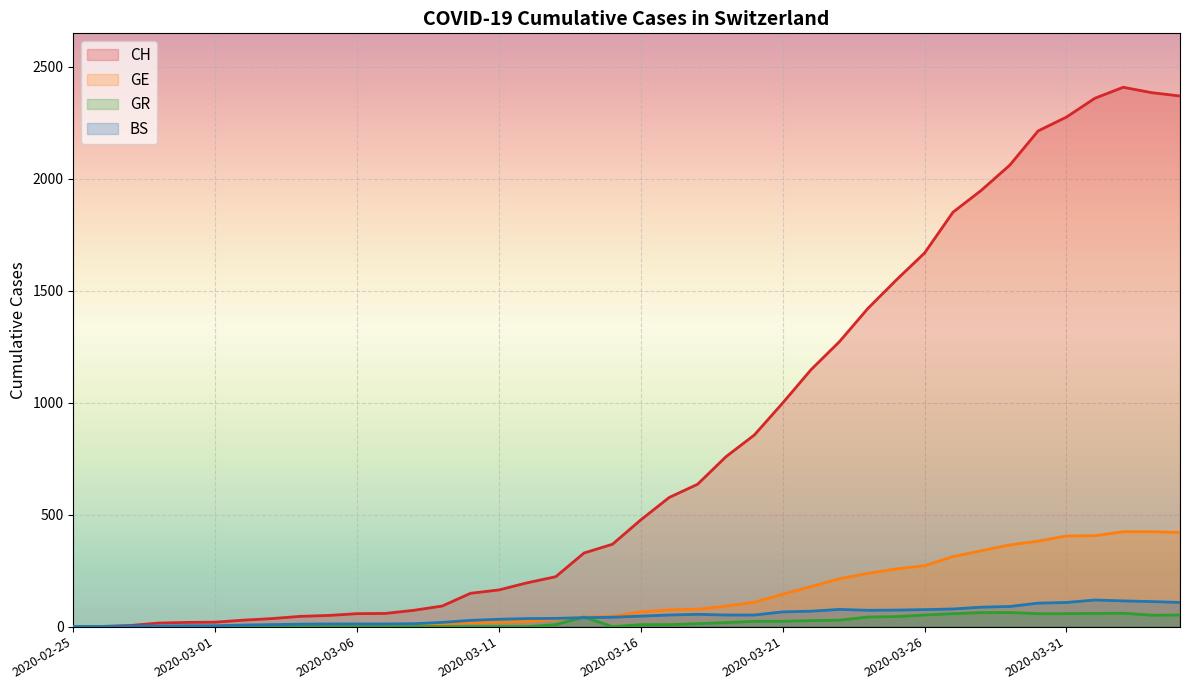

List the series in order of their peak value, lowest first.

GR, BS, GE, CH